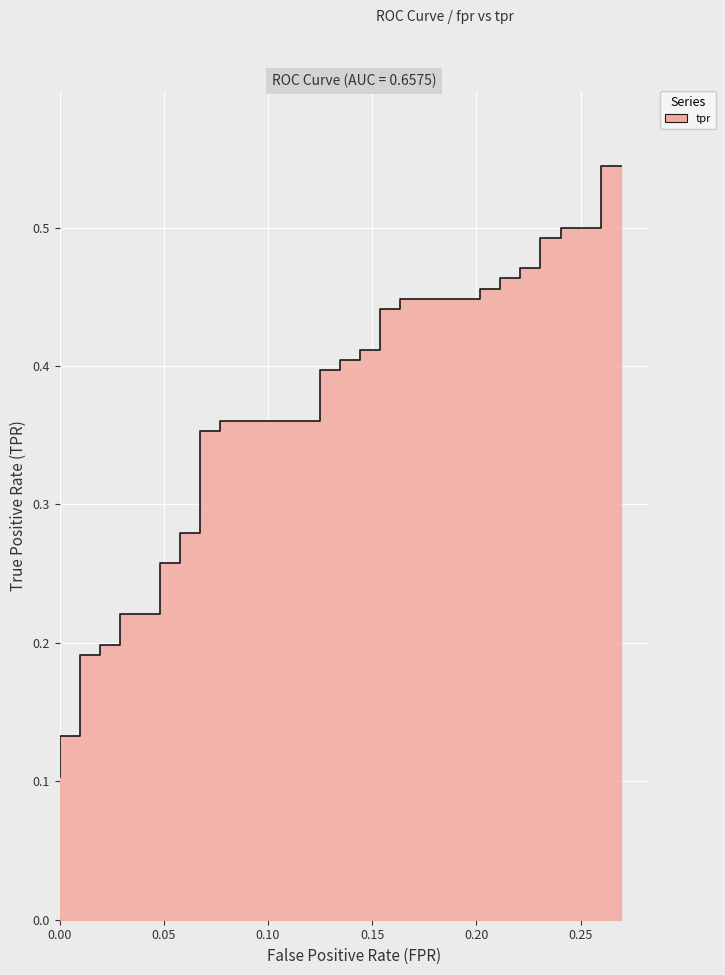

The value at 0.00 is 0.2. True or false?

False